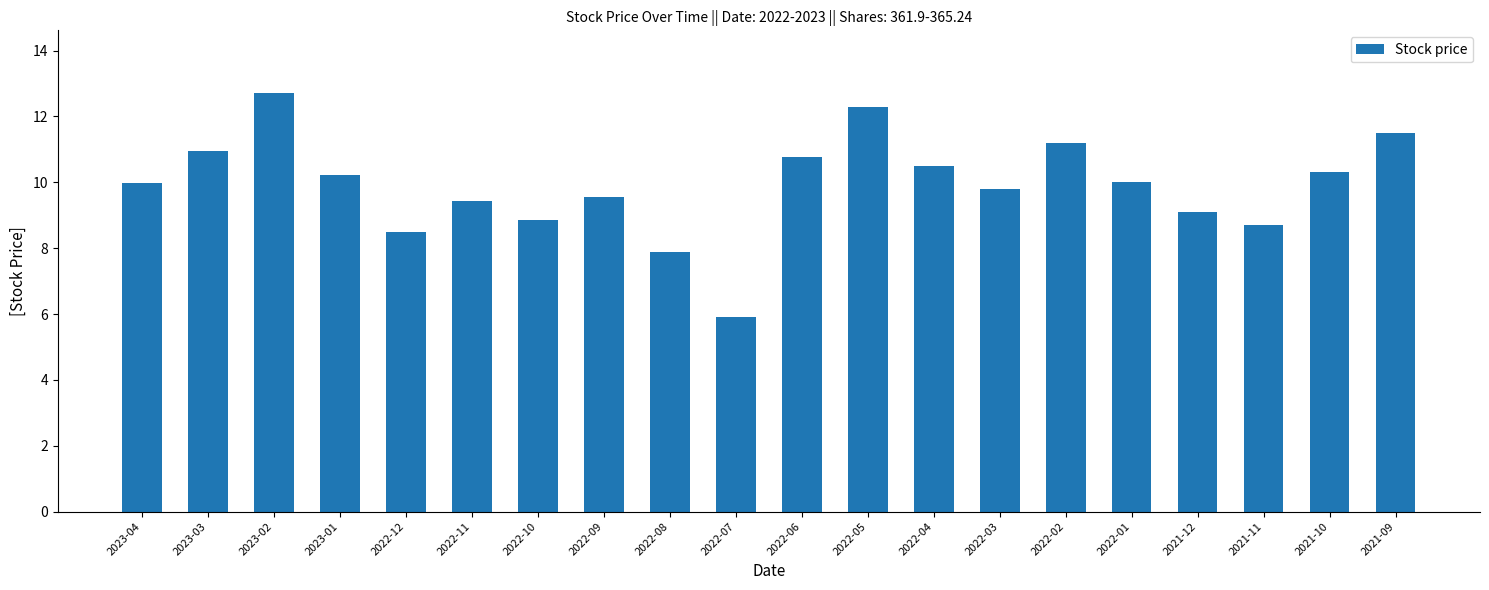

What is the greatest value displayed?

12.7